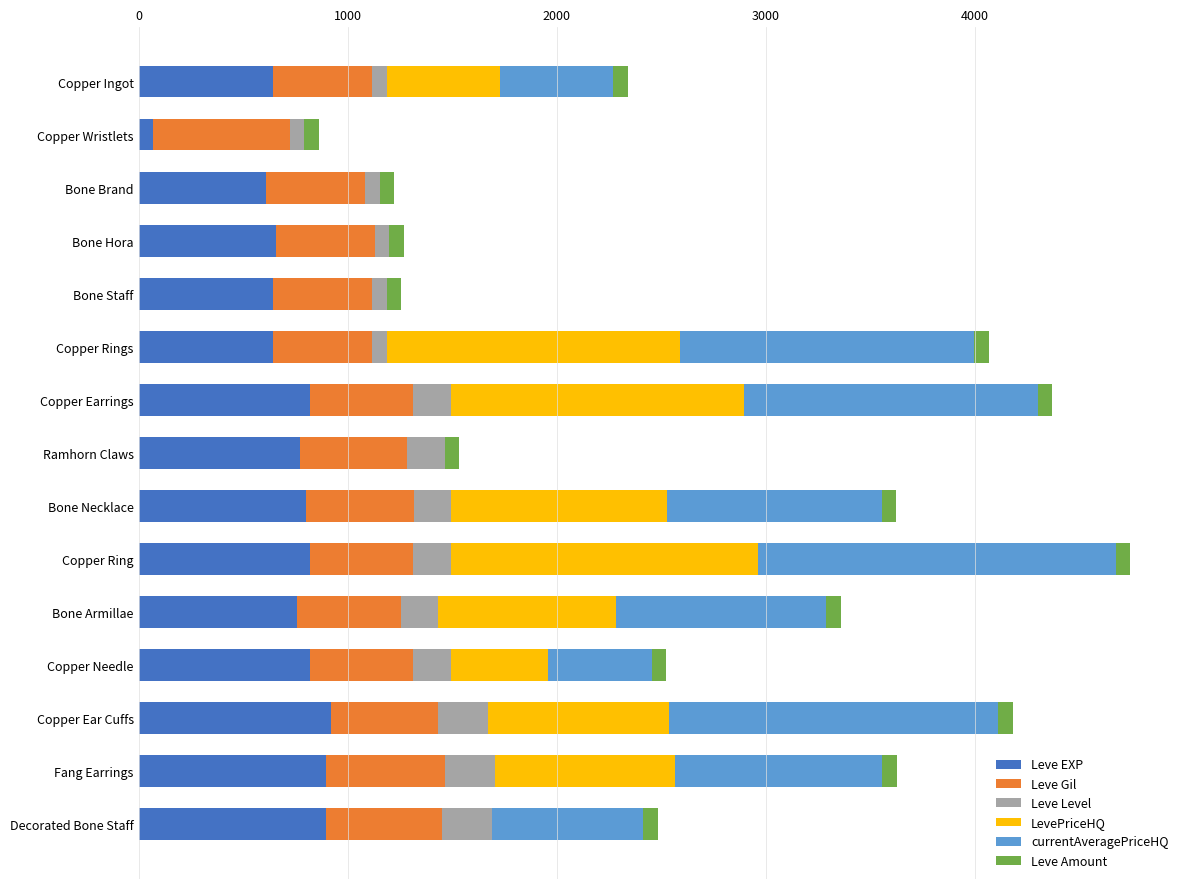

What is the highest value of the Leve EXP series?

920.9